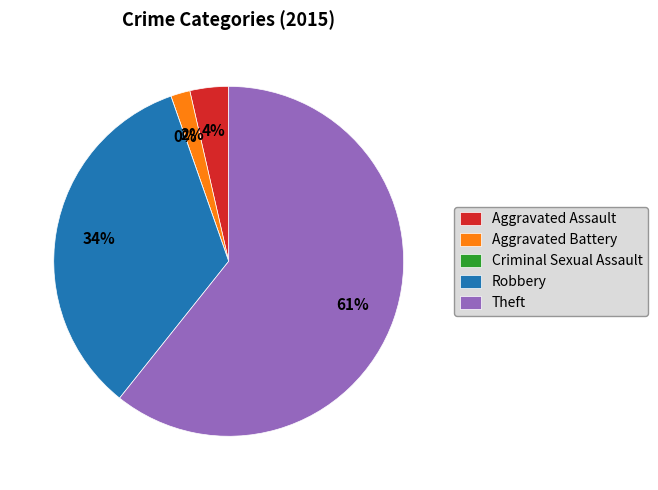

To the nearest percent, what is the difference between the Robbery and Criminal Sexual Assault slice percentages?

34%